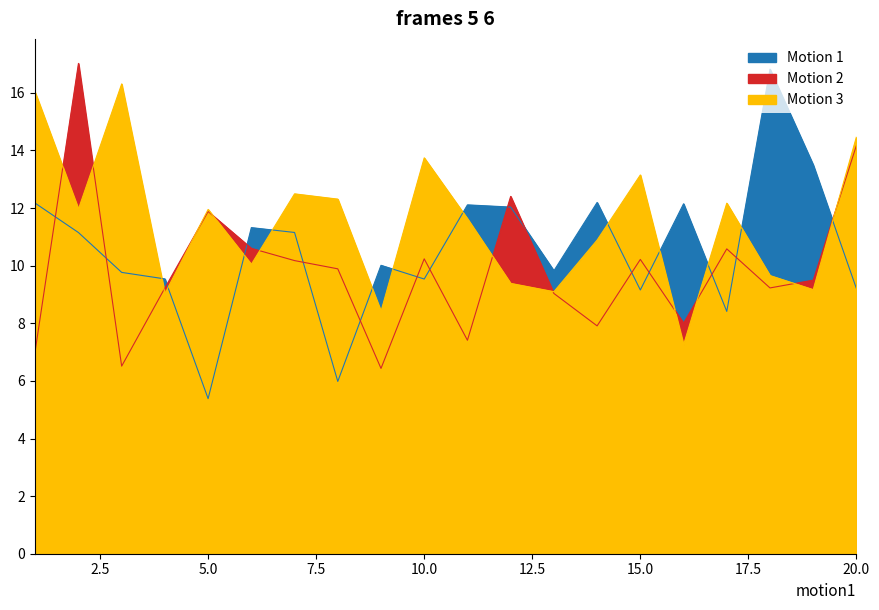

List the labels in order of x1 value, largest first.

16, 18, 9, 4, 11, 12, 14, 2, 19, 6, 3, 13, 20, 10, 1, 15, 7, 17, 5, 8